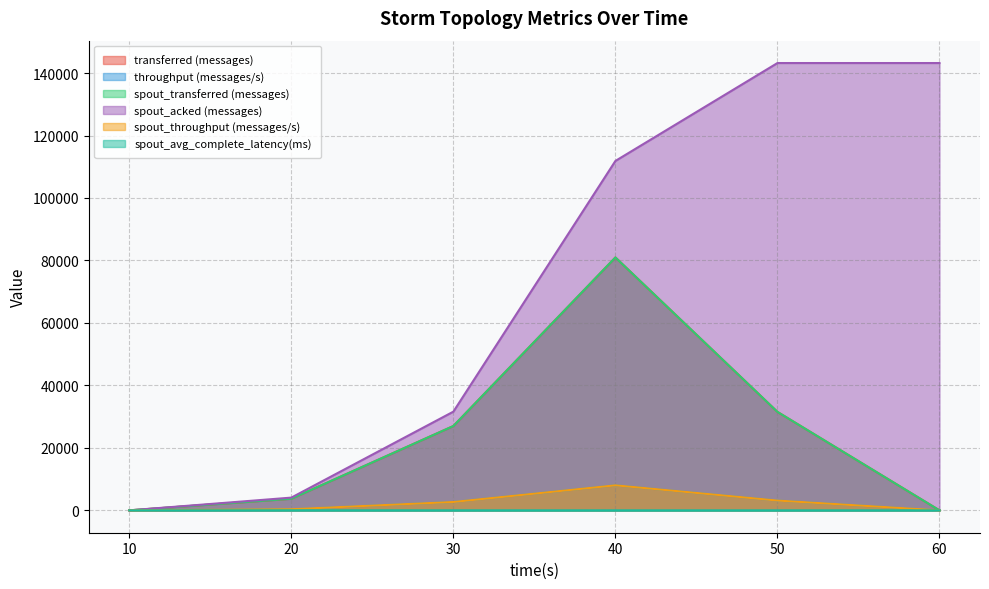

At which category is the sum across all series the highest?

40